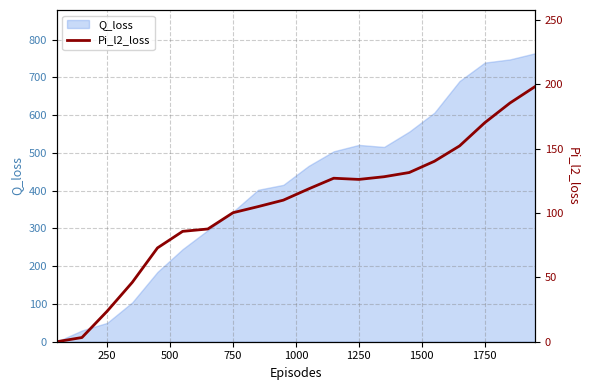

The Q_loss series shows 1259.5 at 1750. True or false?

False